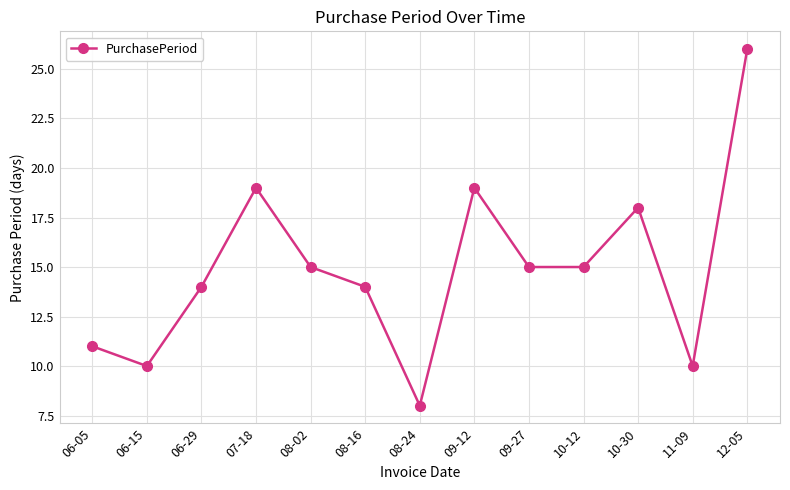

What is the label of the 1st point from the right?

12-05